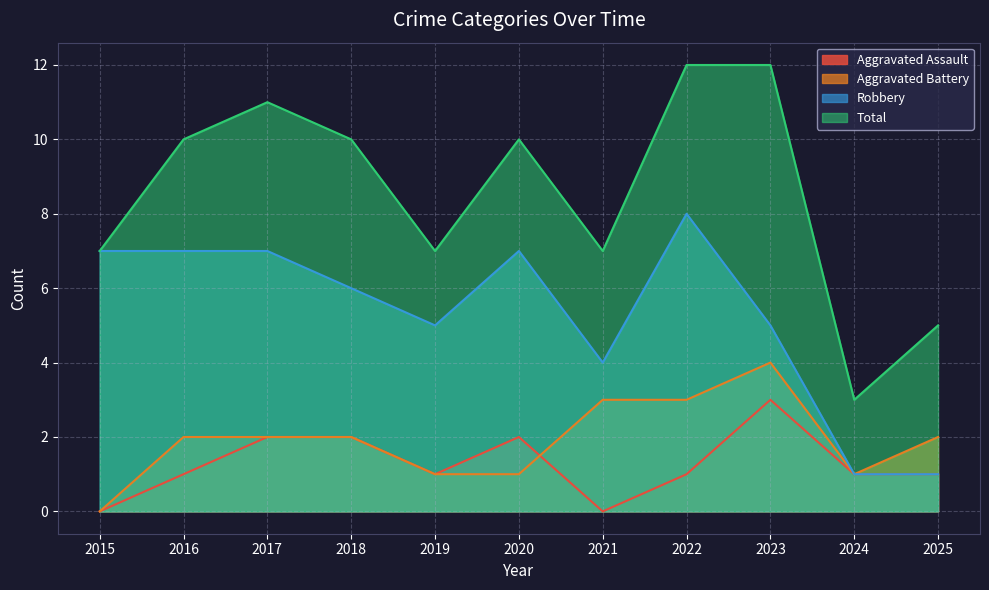

The value of Aggravated Battery at 2016 is 2. True or false?

True